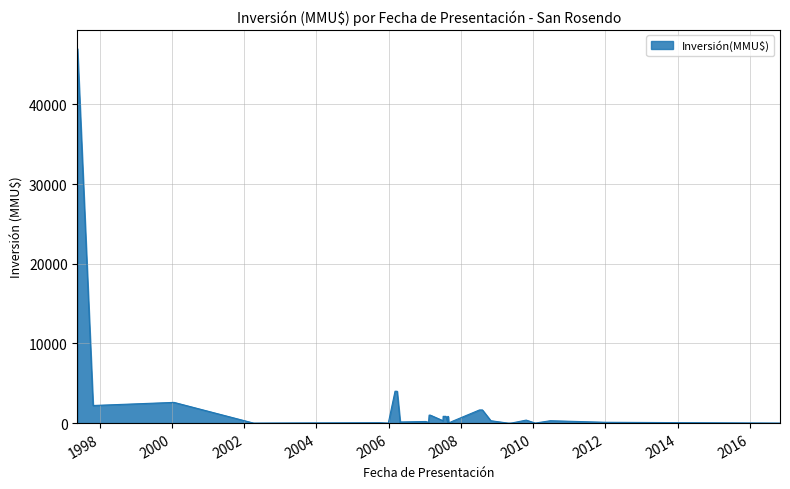

Is it true that the value at 02/06/2009 is 14?

False